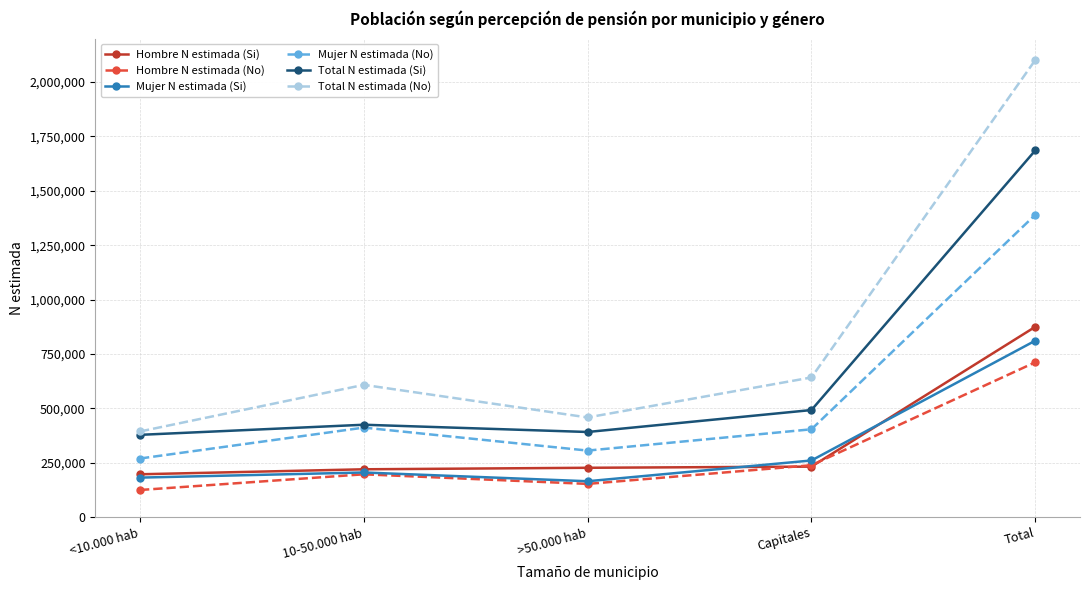

At which category is the sum across all series the highest?

Total